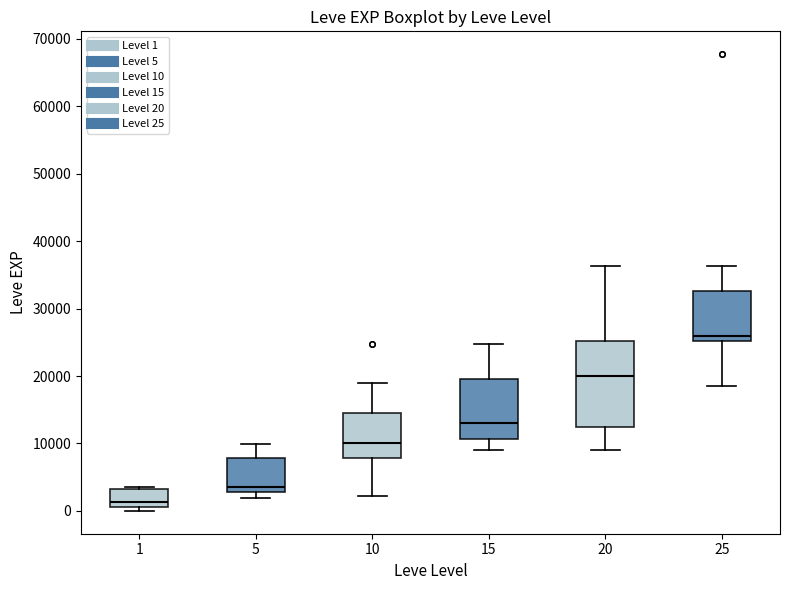

Where does the median line of the box at x = 20 sit on the y-axis? The values are not printed on the chart, so give them approximately, as read against the axis.

20000